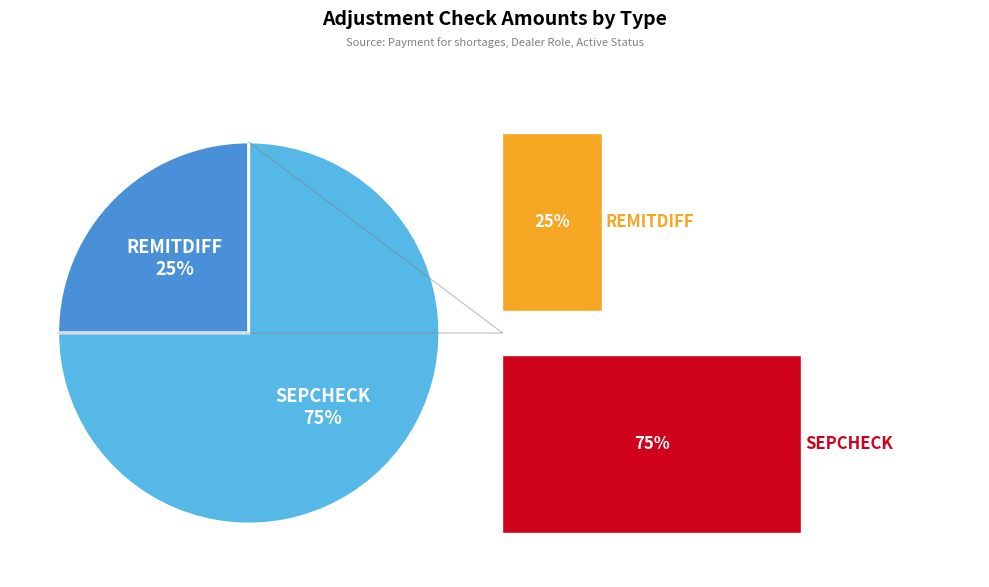

Does SEPCHECK account for over 50% of the chart?

Yes